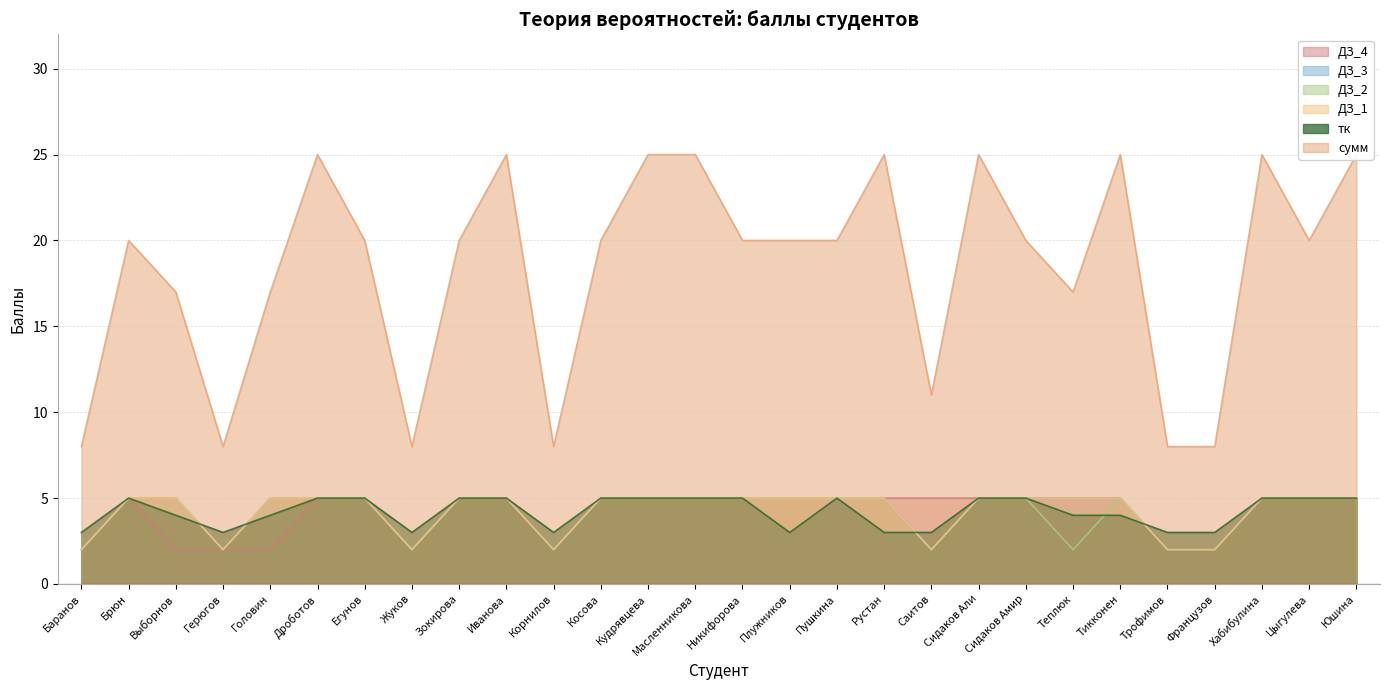

List the labels in order of ДЗ_4 value, largest first.

Брюн, Дроботов, Егунов, Зокирова, Иванова, Косова, Кудрявцева, Масленникова, Никифорова, Плужников, Пушкина, Рустан, Саитов, Сидаков Али, Сидаков Амир, Теплюк, Тикконен, Хабибулина, Цыгулева, Юшина, Баранов, Выборнов, Герюгов, Головин, Жуков, Корнилов, Трофимов, Французов